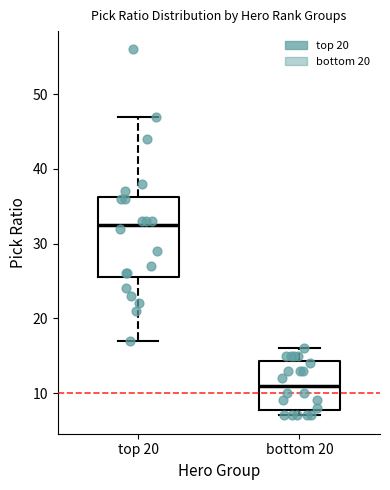

Where does the median line of the box for bottom 20 sit on the y-axis? The values are not printed on the chart, so give them approximately, as read against the axis.

11